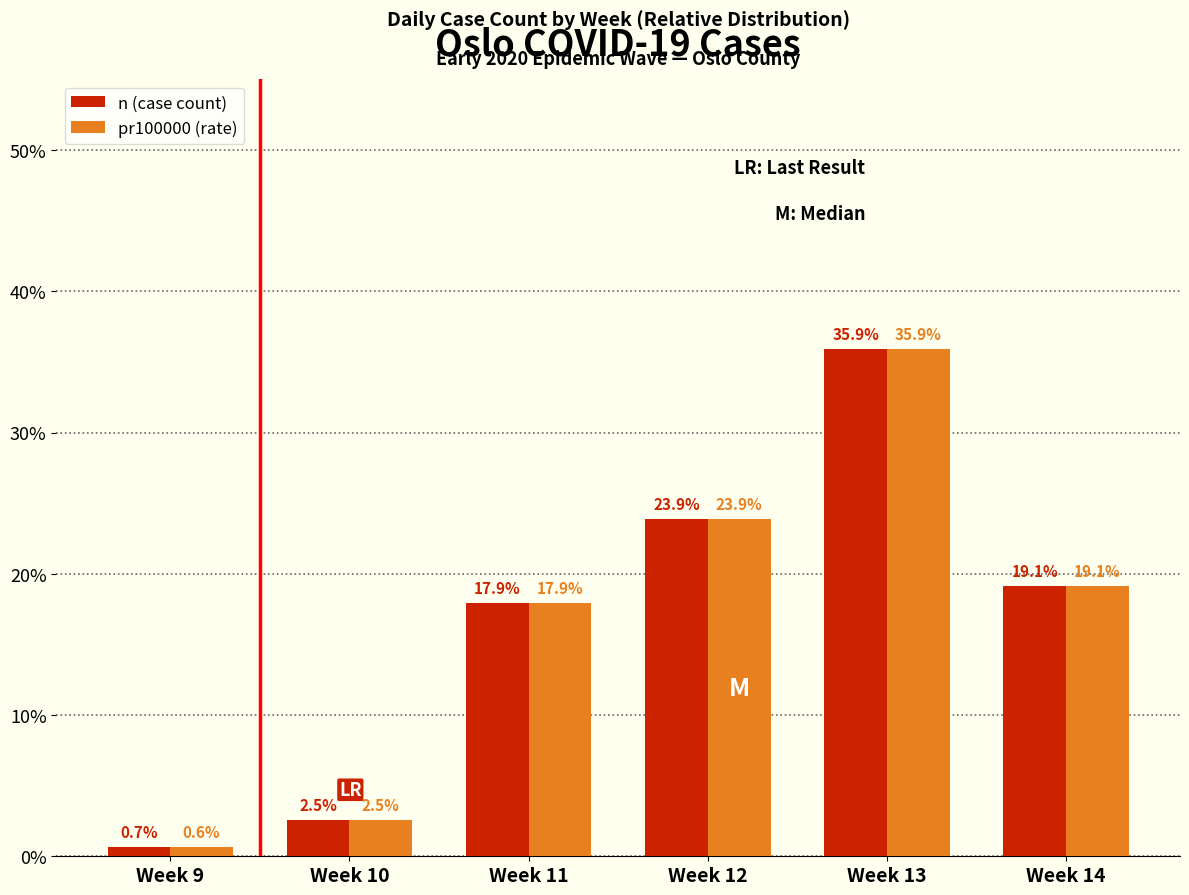

What is the difference between the maximum and minimum values in the n (case count) series?

35.2